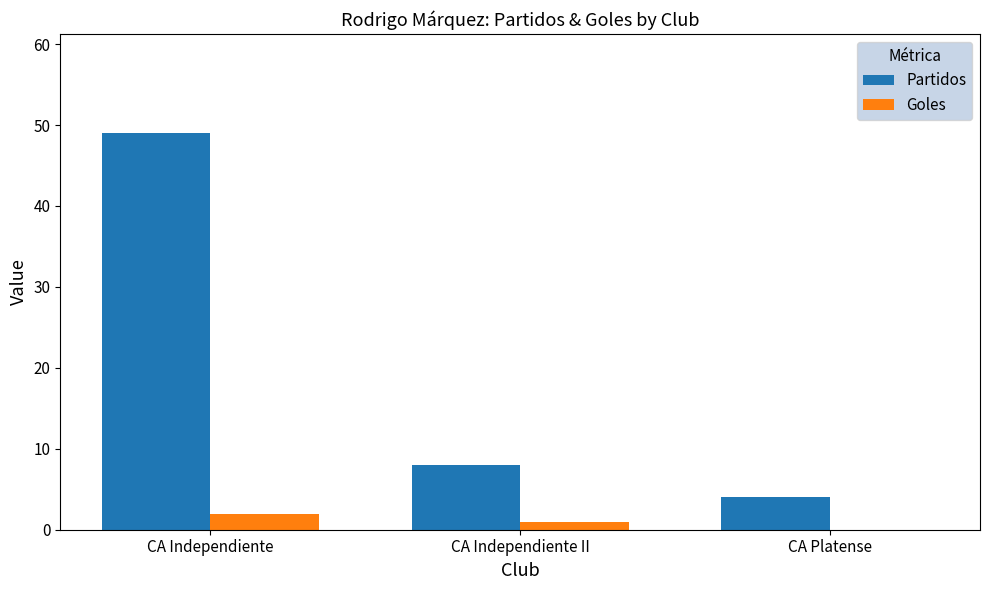

Which label corresponds to the largest value in the chart?

CA Independiente